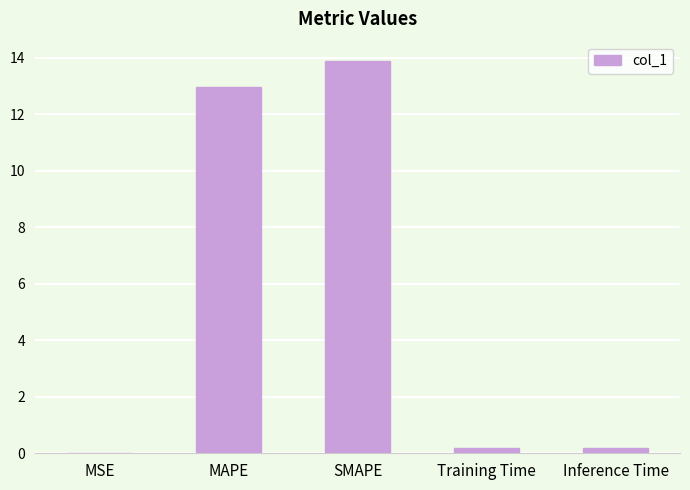

Which has a higher value, Inference Time or SMAPE?

SMAPE